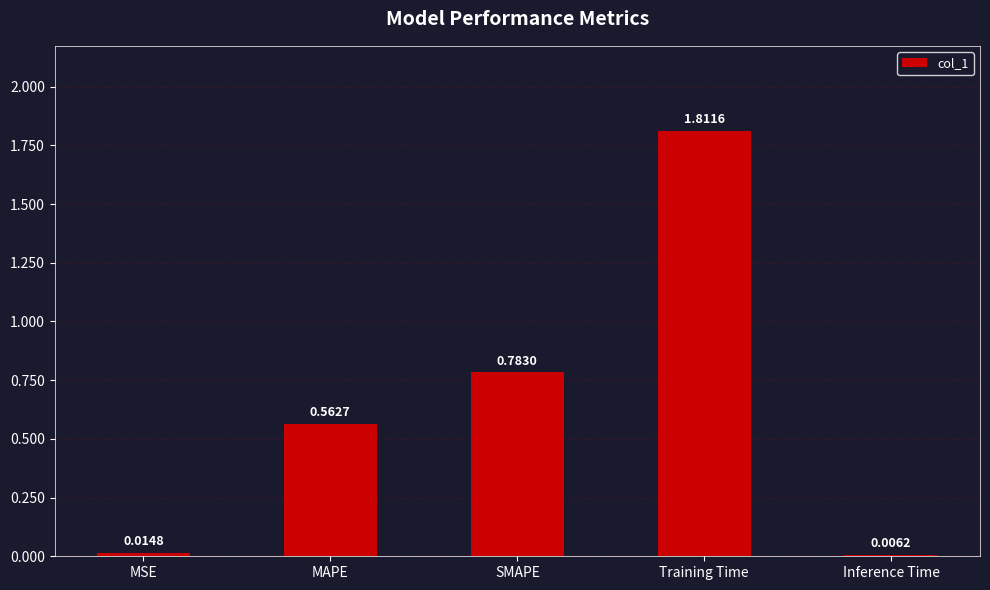

What is the sum of all values?

3.2